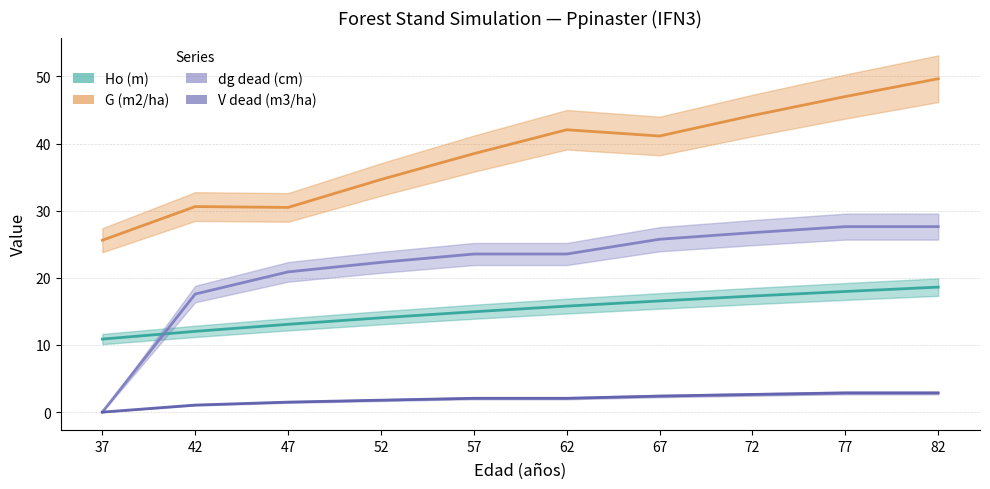

Reading left to right, extract all data points from this chart.

Ho (m): 10.9	12.0	13.1	14.1	14.9	15.8	16.6	17.3	18.0	18.6
G (m2/ha): 25.6	30.6	30.5	34.6	38.5	42.1	41.1	44.2	47.0	49.7
dg dead (cm): 0.0	17.6	20.9	22.3	23.6	23.6	25.8	26.7	27.6	27.6
V dead (m3/ha): 0.0	1.1	1.5	1.8	2.1	2.1	2.4	2.6	2.9	2.9